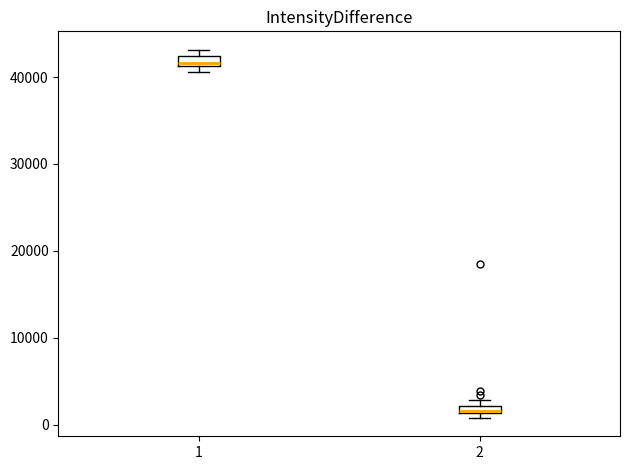

Where is the upper edge of the box at x = 2 on the y-axis? The values are not printed on the chart, so give them approximately, as read against the axis.

2000